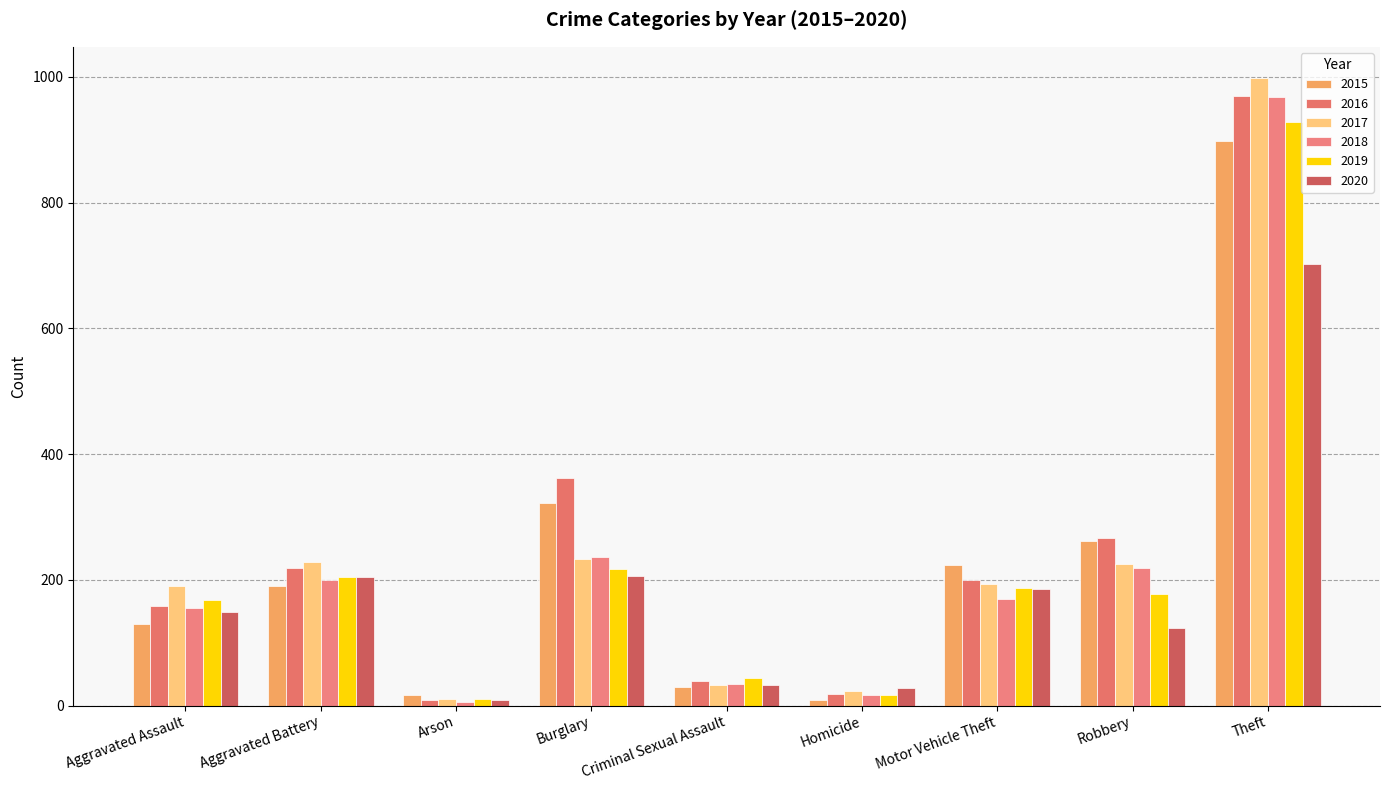

Are the bars horizontal?

No